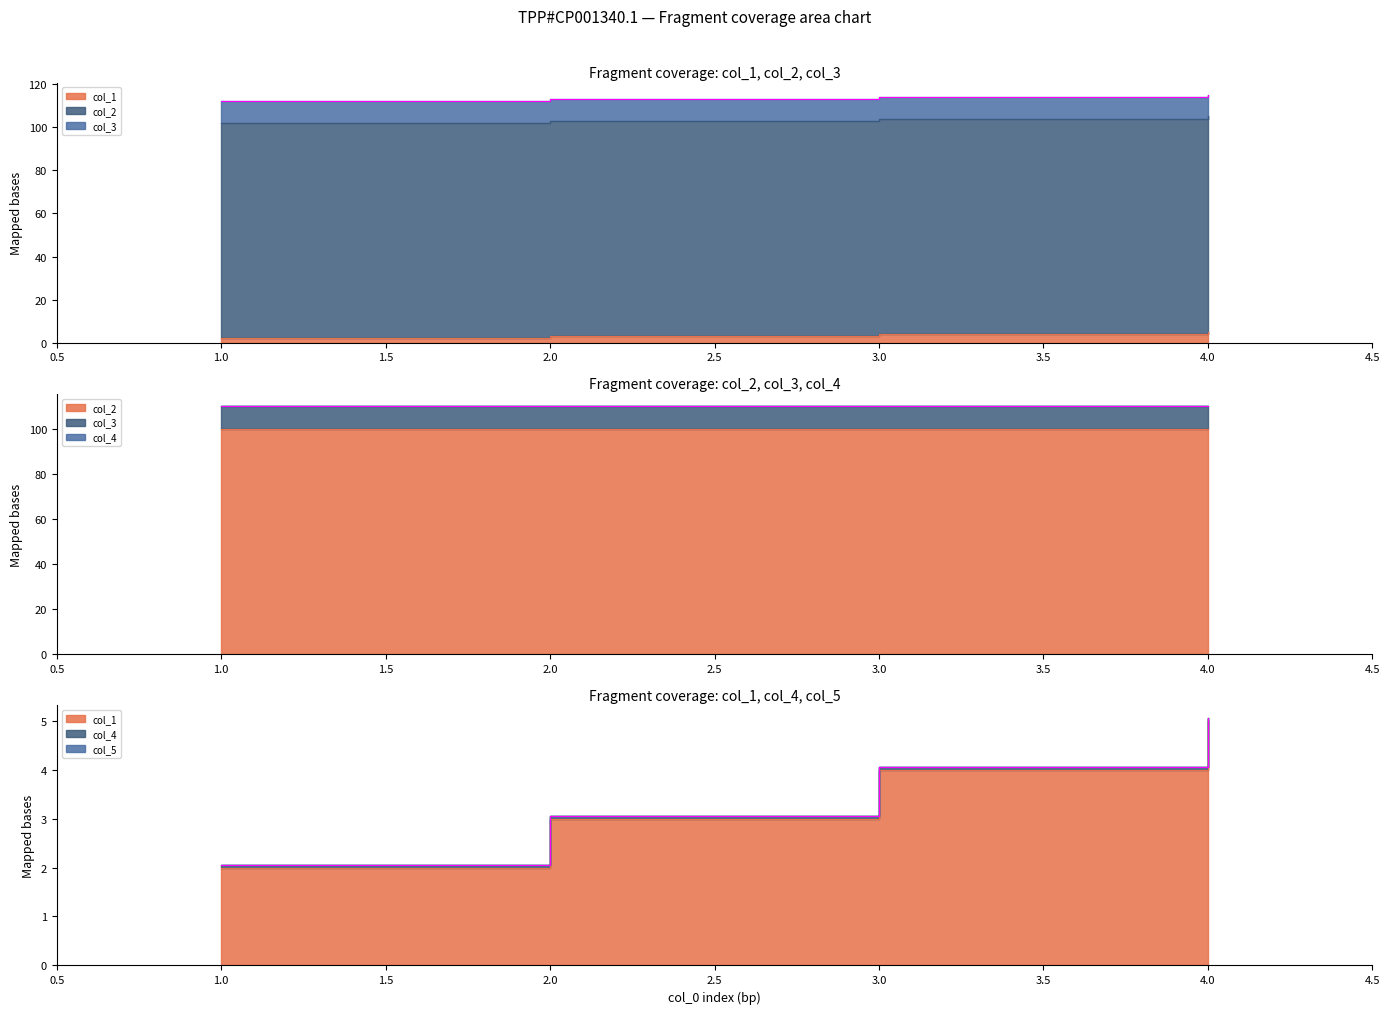

What is the minimum value for col_2?

100.0